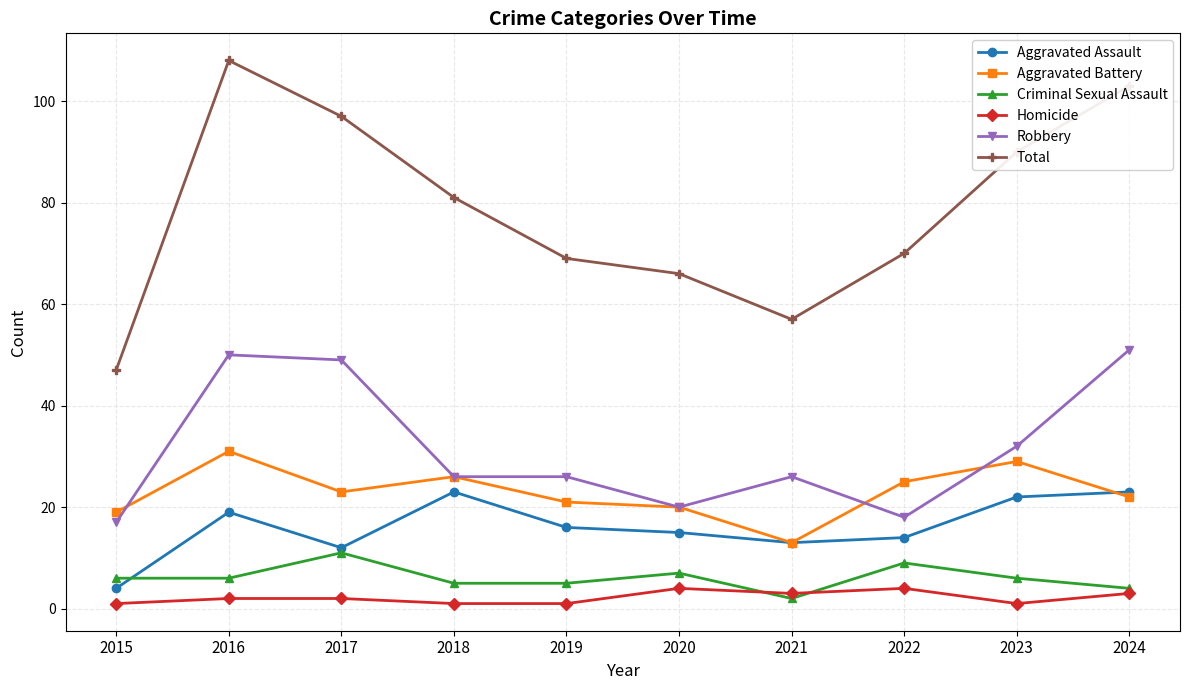

What are all the series names shown in the legend?

Aggravated Assault, Aggravated Battery, Criminal Sexual Assault, Homicide, Robbery, Total